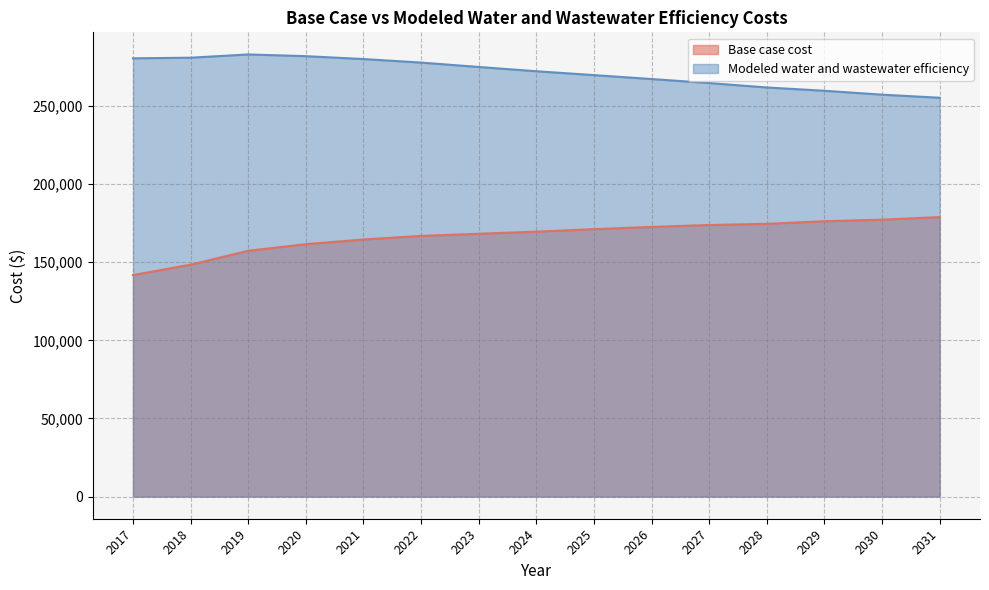

How many lines are shown in the chart?

2